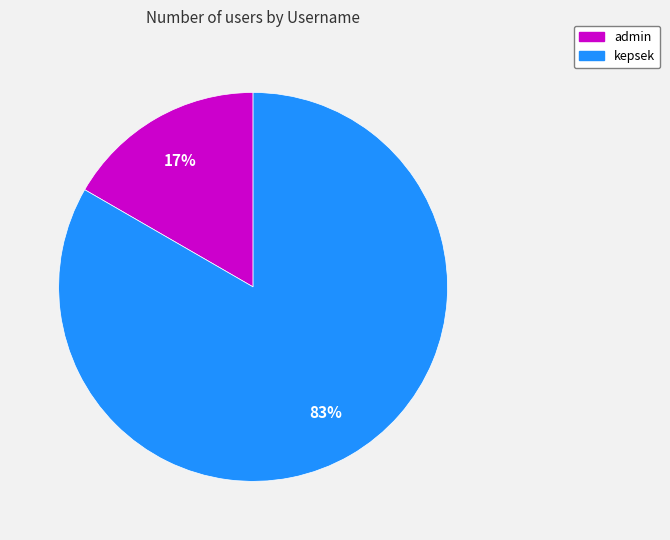

What percentage is the admin slice, to the nearest percent?

17%